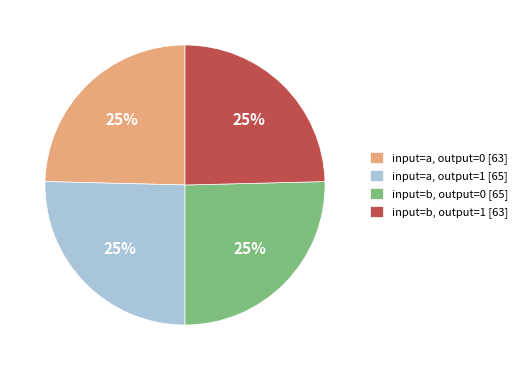

To the nearest percent, what is the average slice percentage?

25%